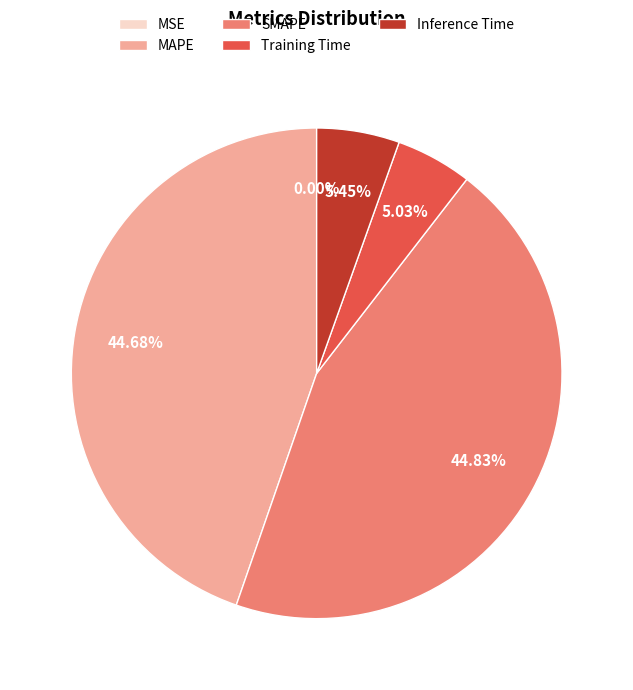

Does Inference Time represent more than half of the total?

No